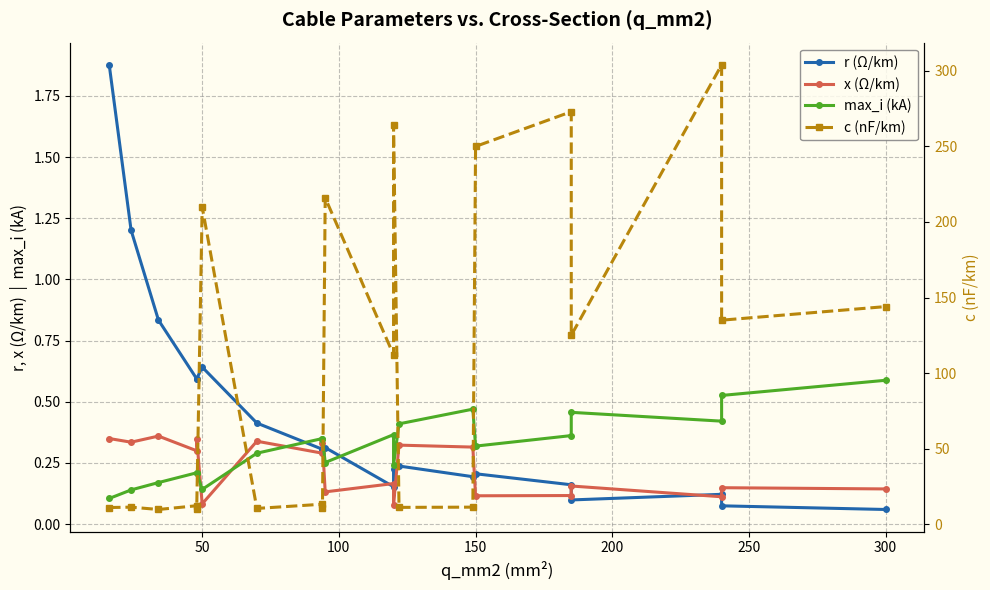

At how many categories does at least one series exceed 245?

4